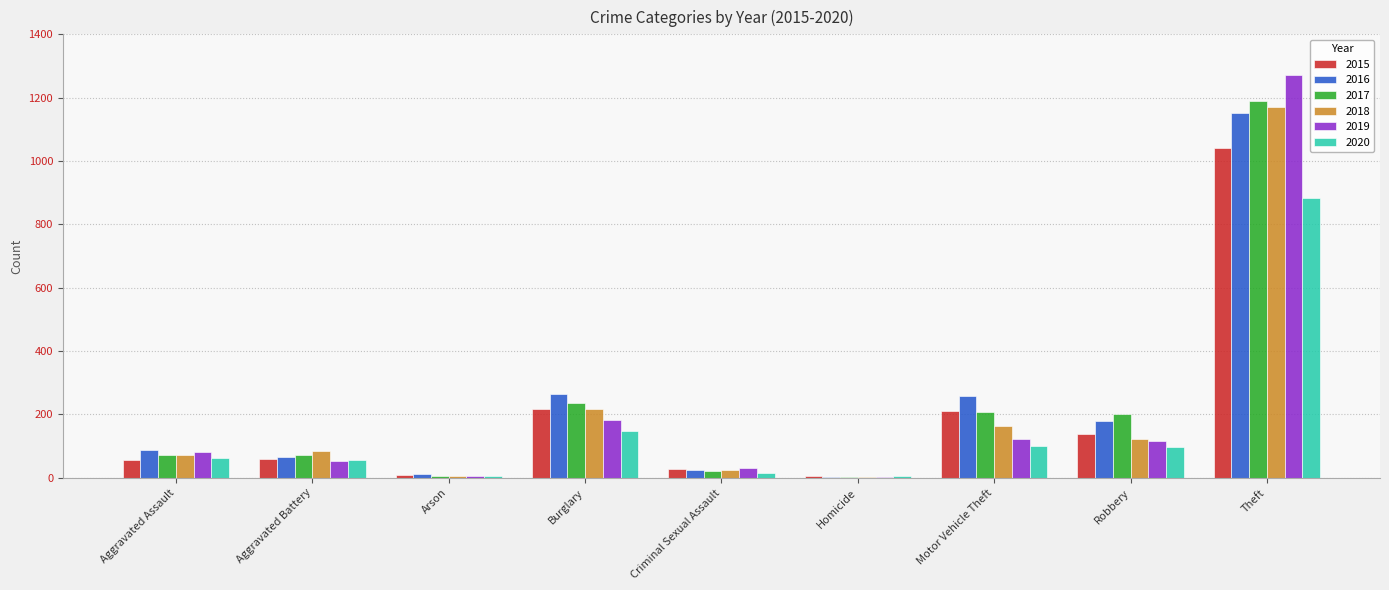

What is the greatest value displayed?

1272